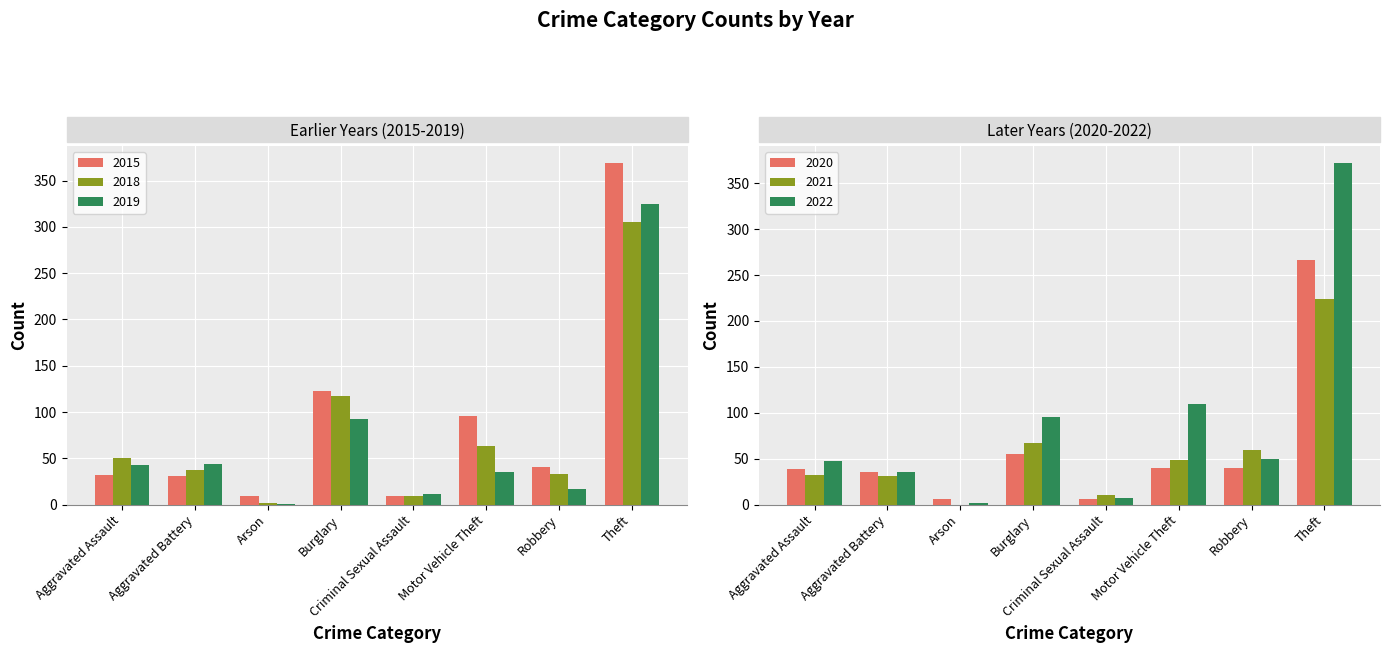

At which label does 2015 first exceed 41?

Burglary